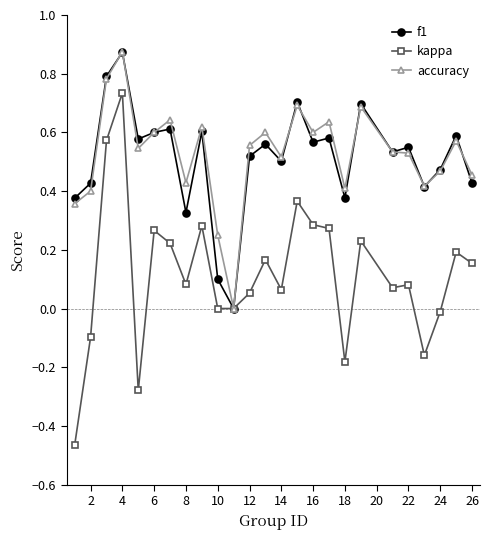

Which series has the widest spread of values?

kappa